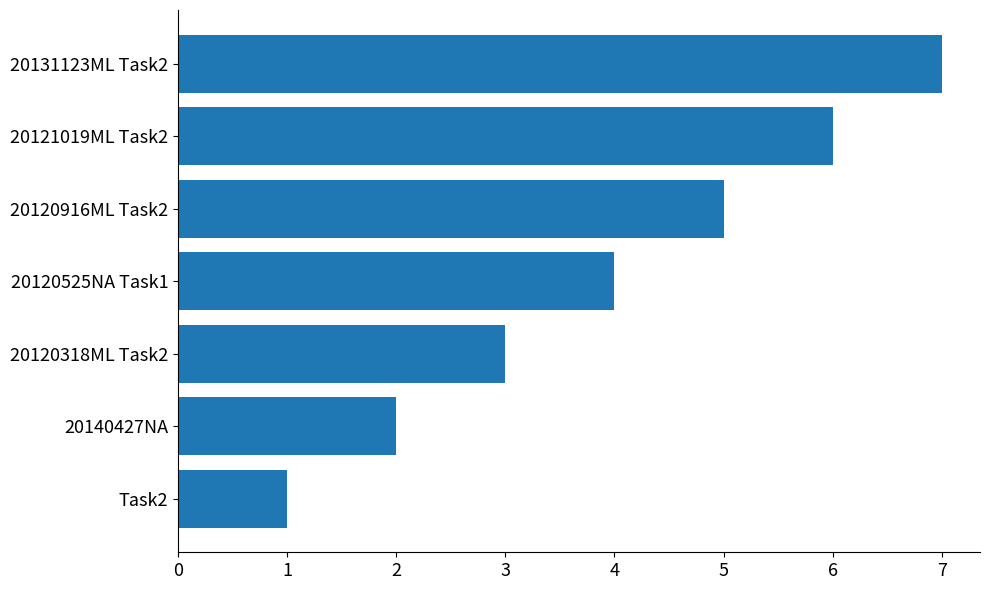

At which category does the chart reach its peak across all series?

20131123ML Task2